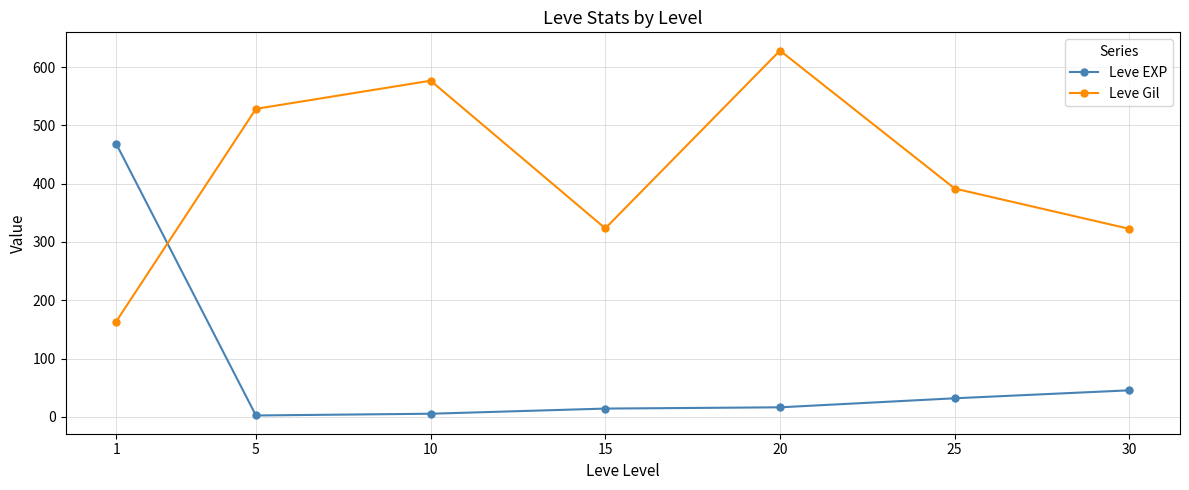

Where does the Leve Gil series first go above 391?

5